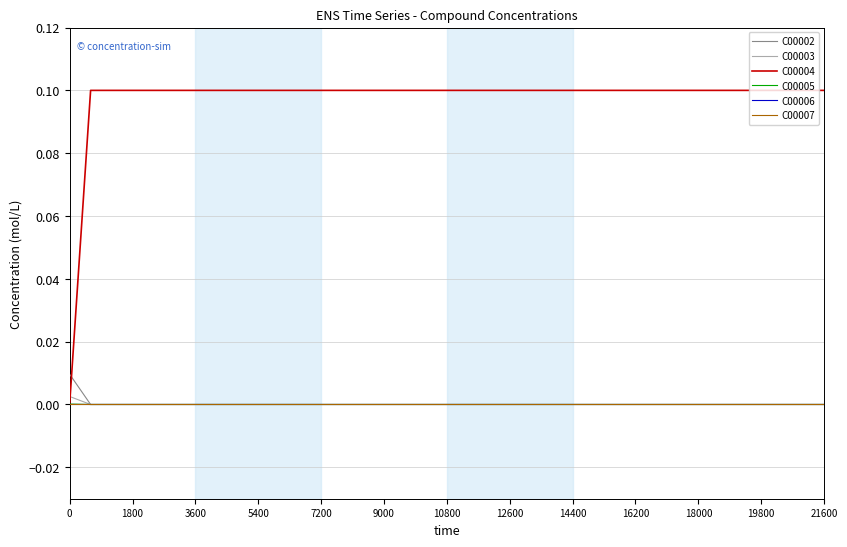

What are all the series names shown in the legend?

C00002, C00003, C00004, C00005, C00006, C00007